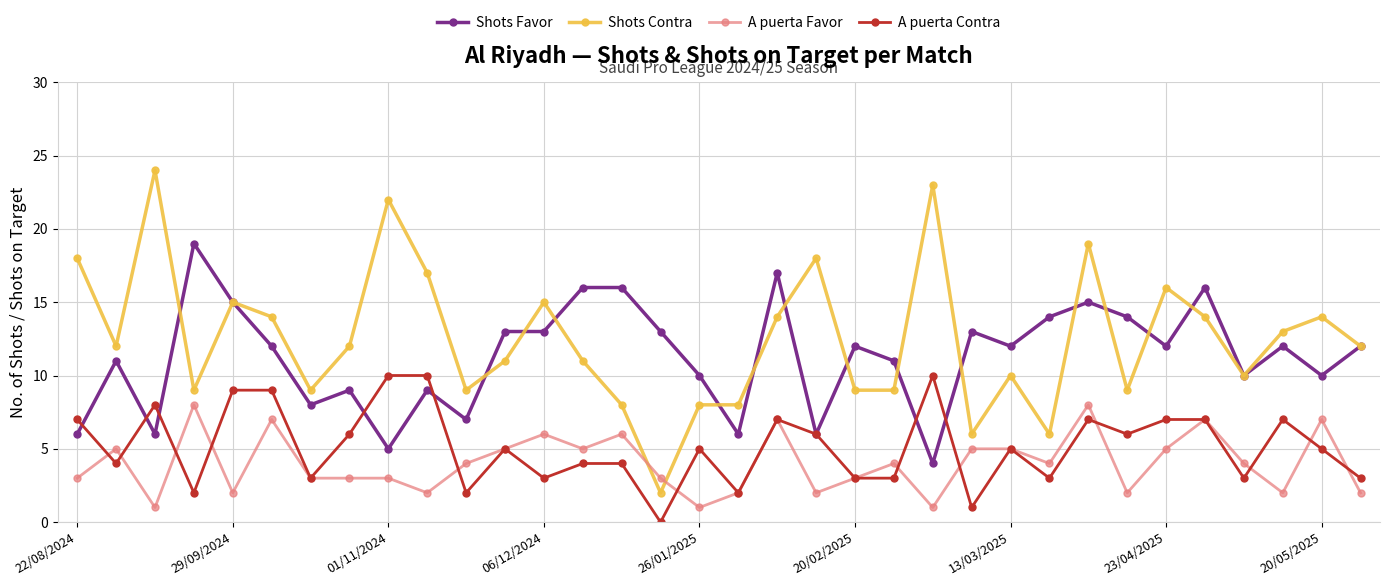

Rank the series by their maximum value, from highest to lowest.

Shots Contra, Shots Favor, A puerta Contra, A puerta Favor